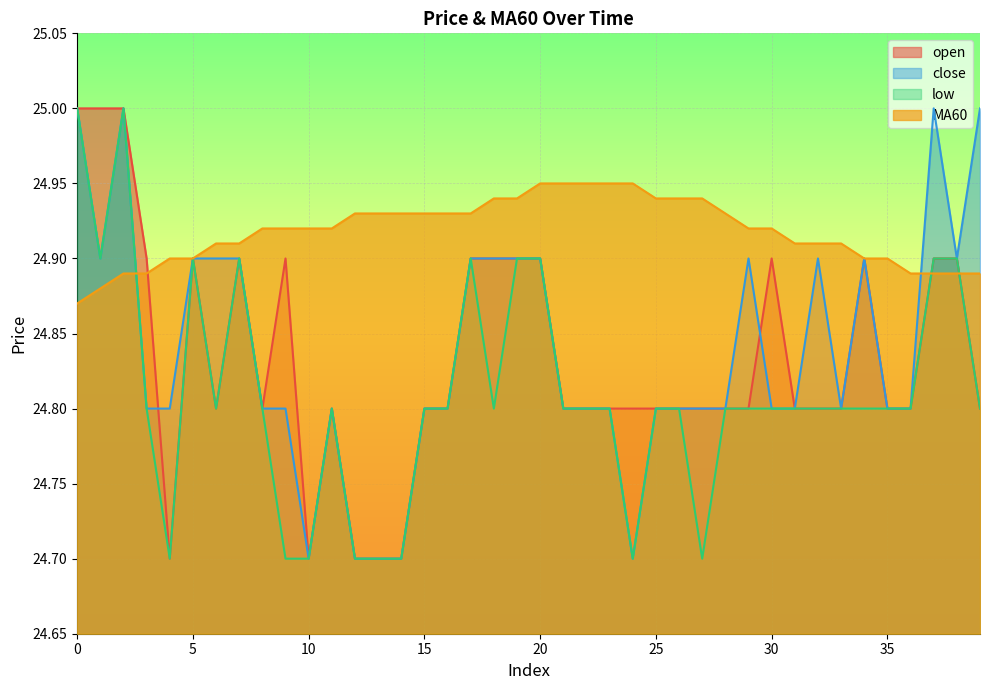

In close, how many points are lower than both neighbors (excluding endpoints)?

5